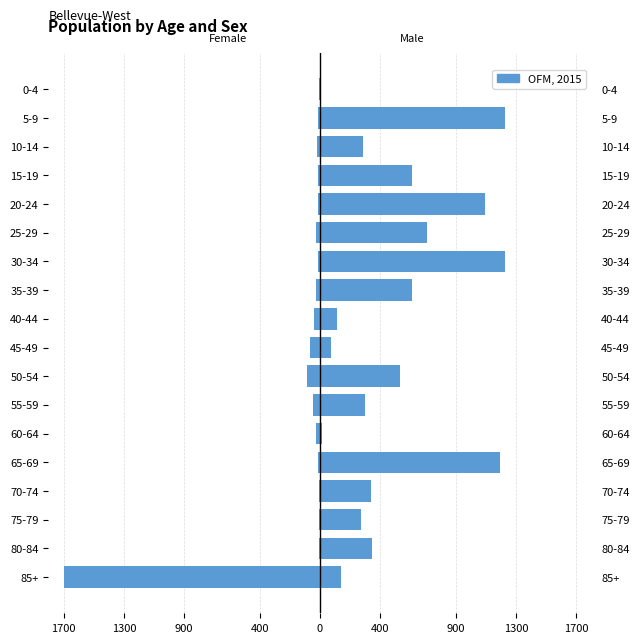

What is the difference between the values at 15-19 and 70-74?

6.2